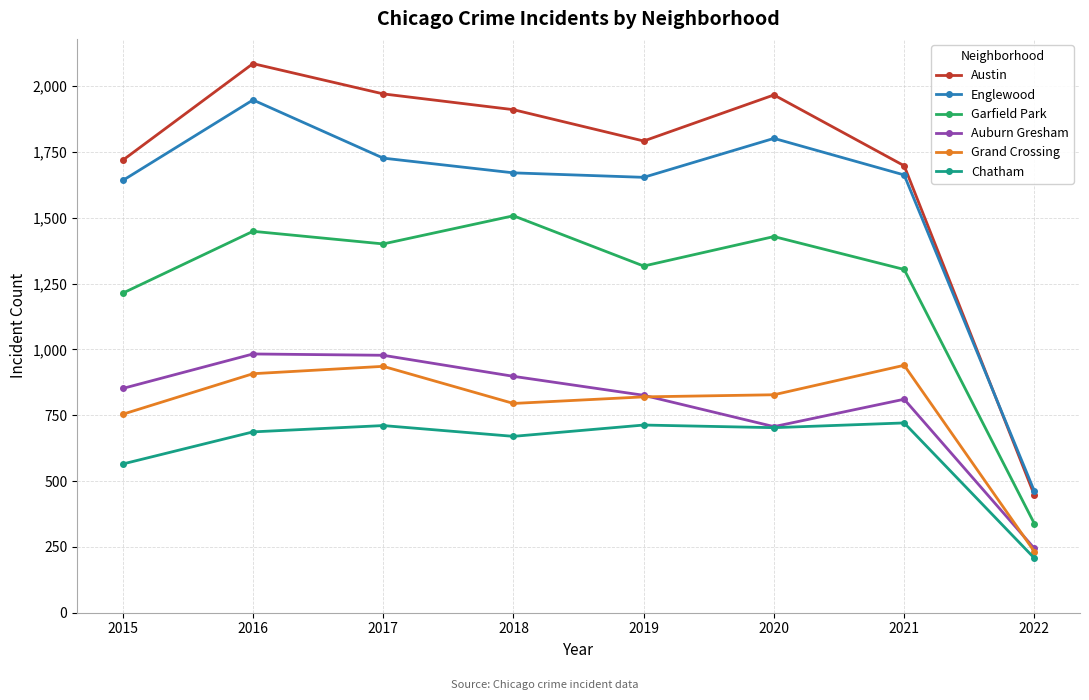

What value does the Englewood series have at 2022, to the nearest 50?

450